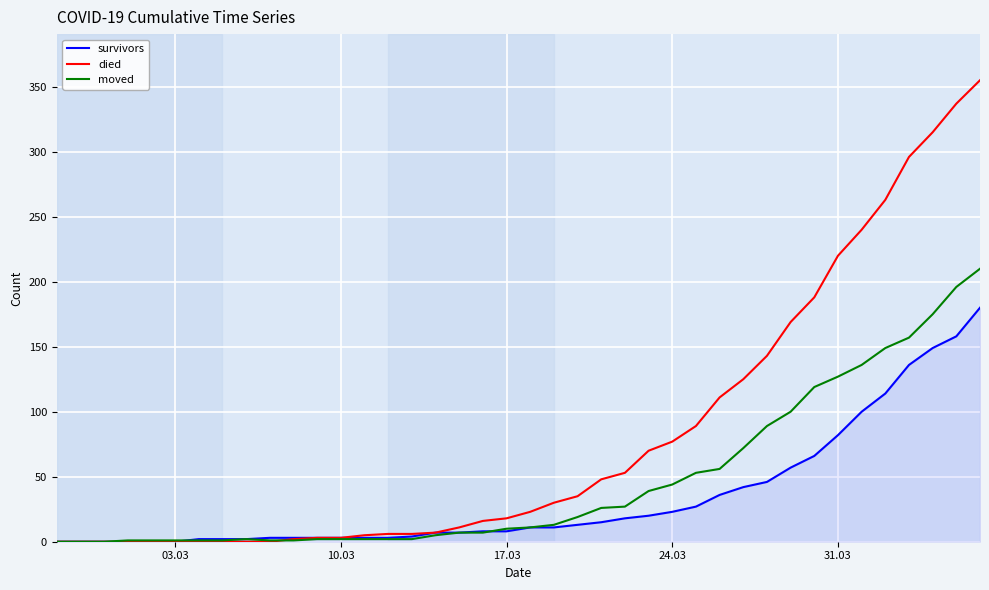

Which series has the largest range (max minus min)?

died